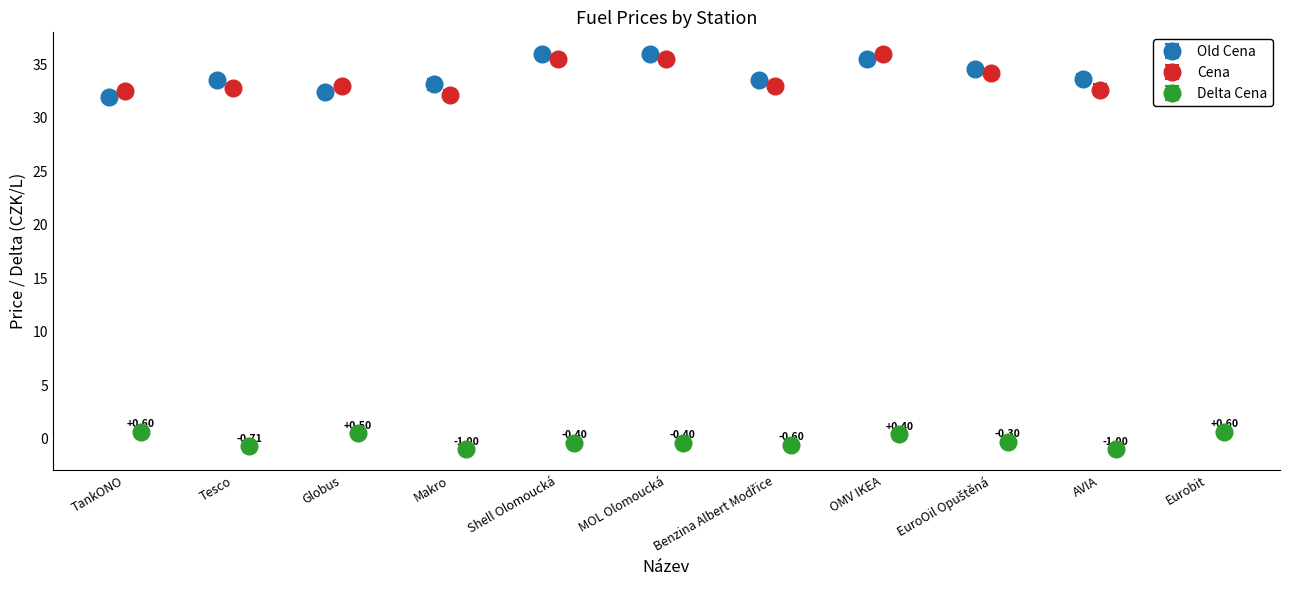

How many interior local valleys does the Old Cena series have?

2